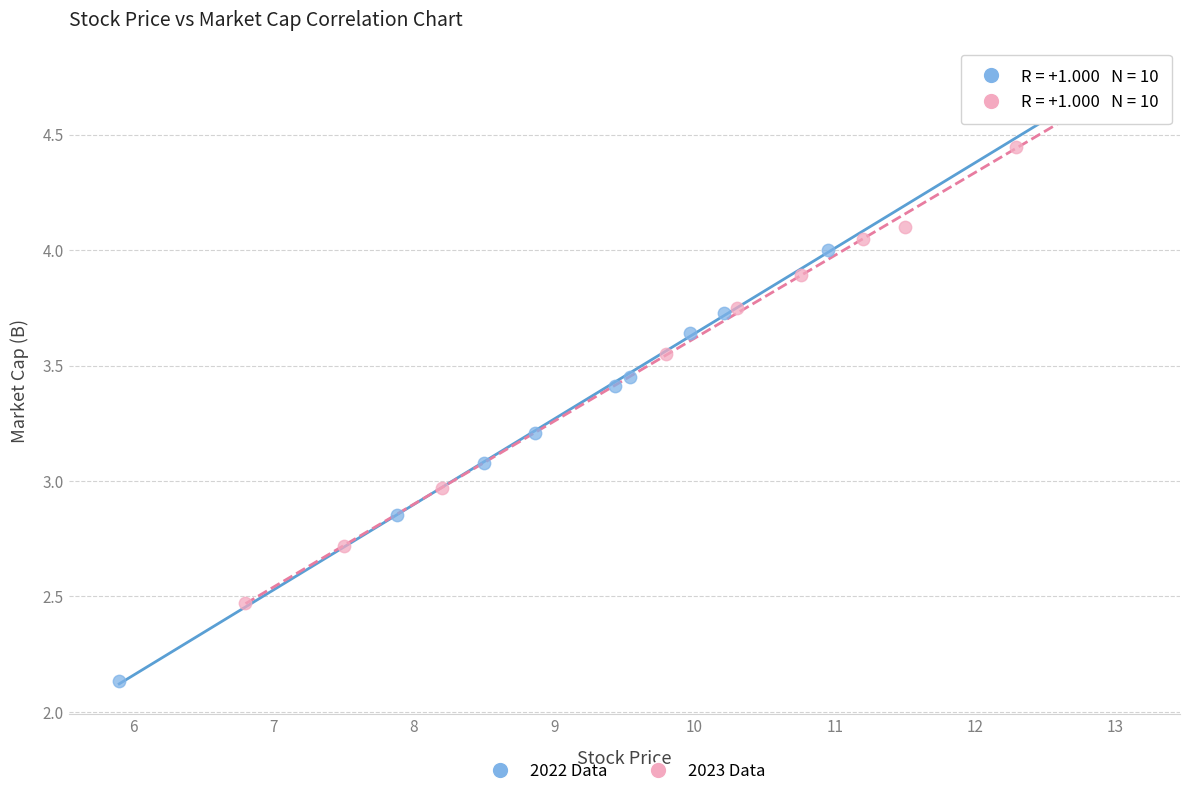

Which series reaches the minimum Y coordinate?

2022 Data